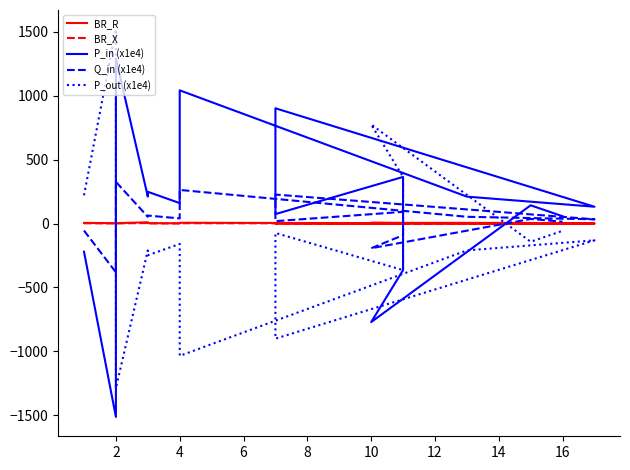

Rank the series at 2 from highest to lowest value.

P_out (x1e4), BR_R, BR_X, Q_in (x1e4), P_in (x1e4)